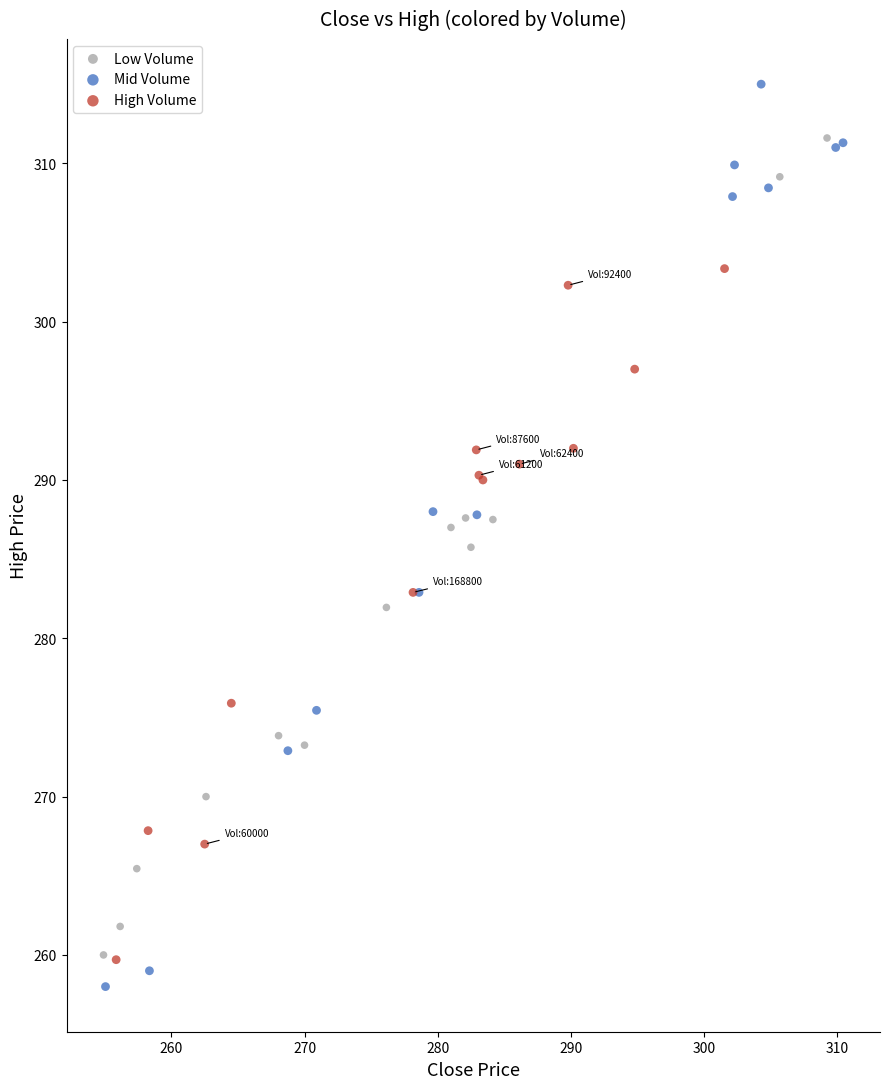

Which series has the widest spread of Y values?

Mid Volume